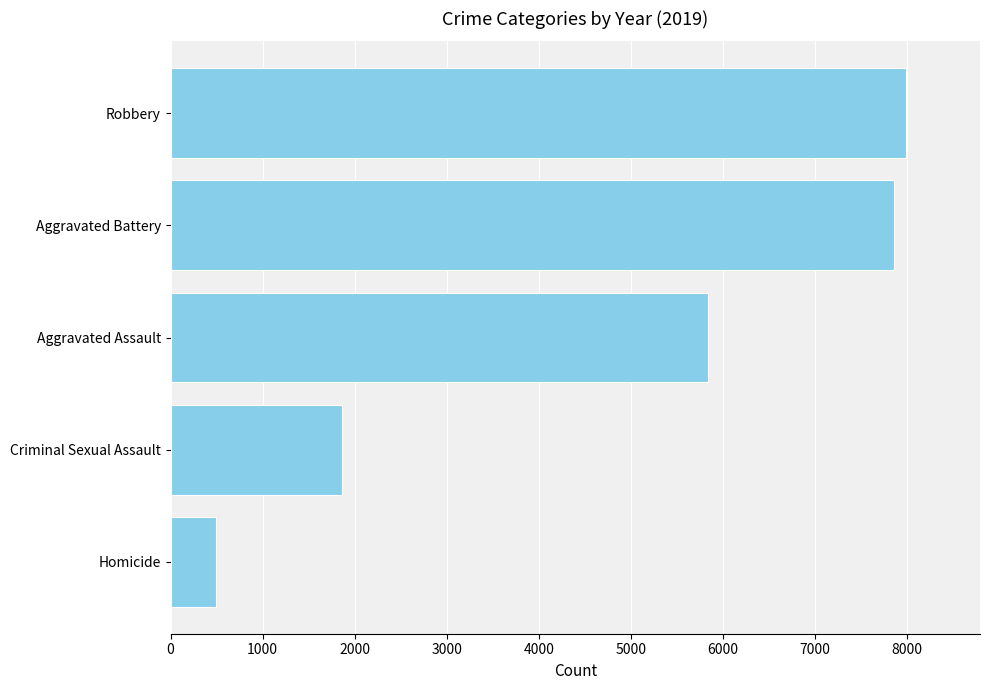

What is the maximum value shown in the chart?

7994